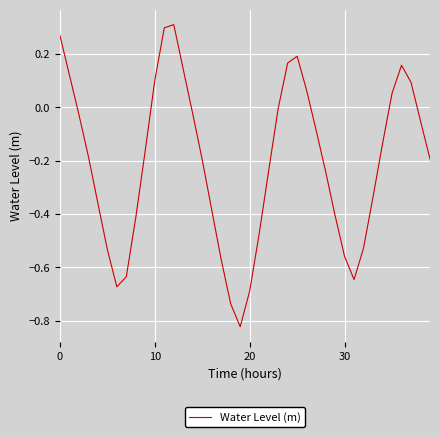

True or false: there are more than 1 points higher than both neighbors.

True